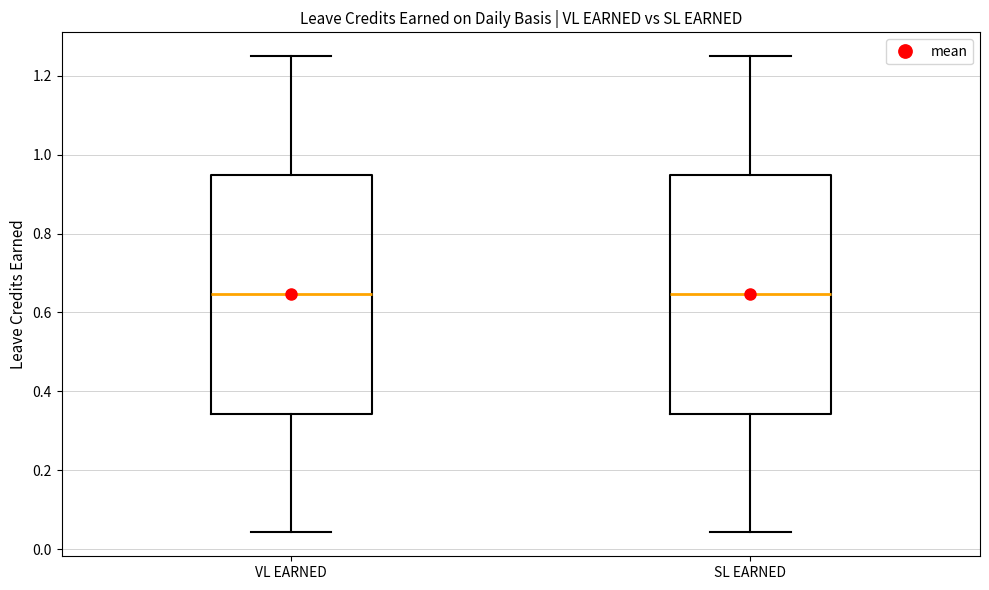

Reading left to right, read every box against the y-axis: the position of its median line, the range the box covers, and the ends of its whiskers. The values are not printed on the chart, so give them approximately, as read against the axis.

VL EARNED: median 0.64, box 0.34 to 0.94, whiskers 0.04 to 1.26
SL EARNED: median 0.64, box 0.34 to 0.94, whiskers 0.04 to 1.26